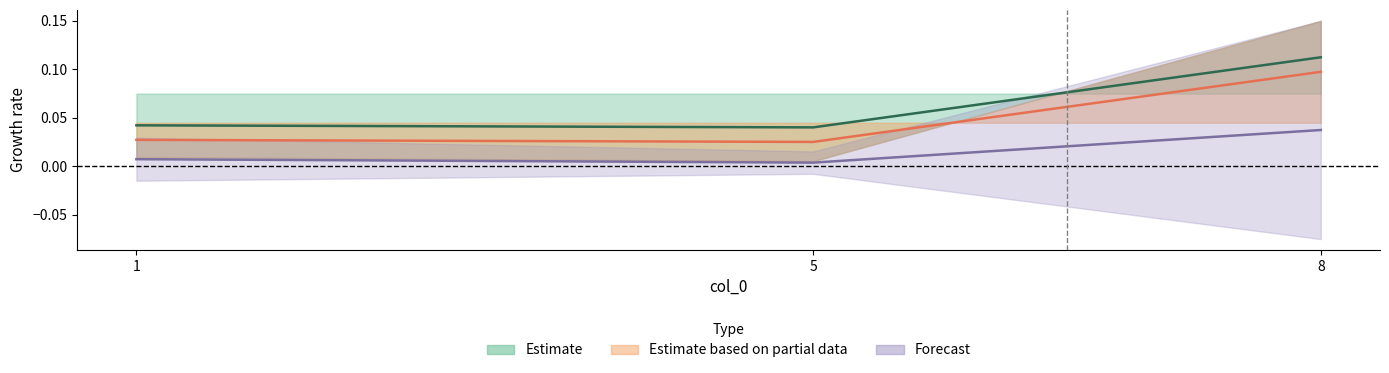

List the labels in order of col_8 value, smallest first.

5, 1, 8